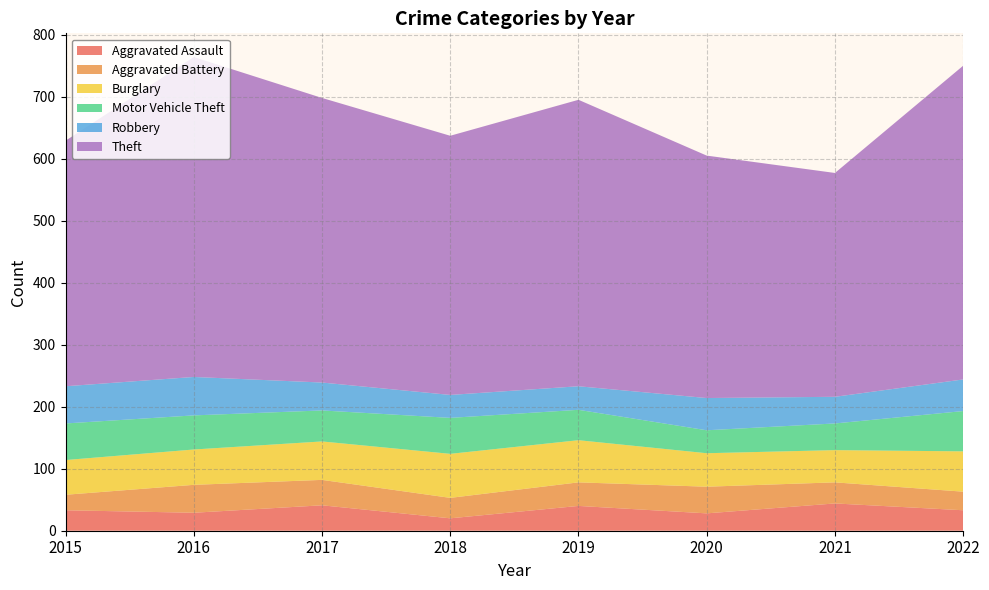

Reading left to right, list all the values displayed in this chart.

Aggravated Assault: 2015=33	2016=29	2017=41	2018=20	2019=40	2020=28	2021=44	2022=33
Aggravated Battery: 2015=25	2016=45	2017=41	2018=33	2019=38	2020=43	2021=34	2022=30
Burglary: 2015=56	2016=57	2017=62	2018=71	2019=68	2020=54	2021=52	2022=65
Motor Vehicle Theft: 2015=59	2016=55	2017=50	2018=58	2019=49	2020=37	2021=43	2022=65
Robbery: 2015=60	2016=62	2017=45	2018=37	2019=38	2020=52	2021=43	2022=51
Theft: 2015=396	2016=516	2017=459	2018=418	2019=462	2020=391	2021=361	2022=506